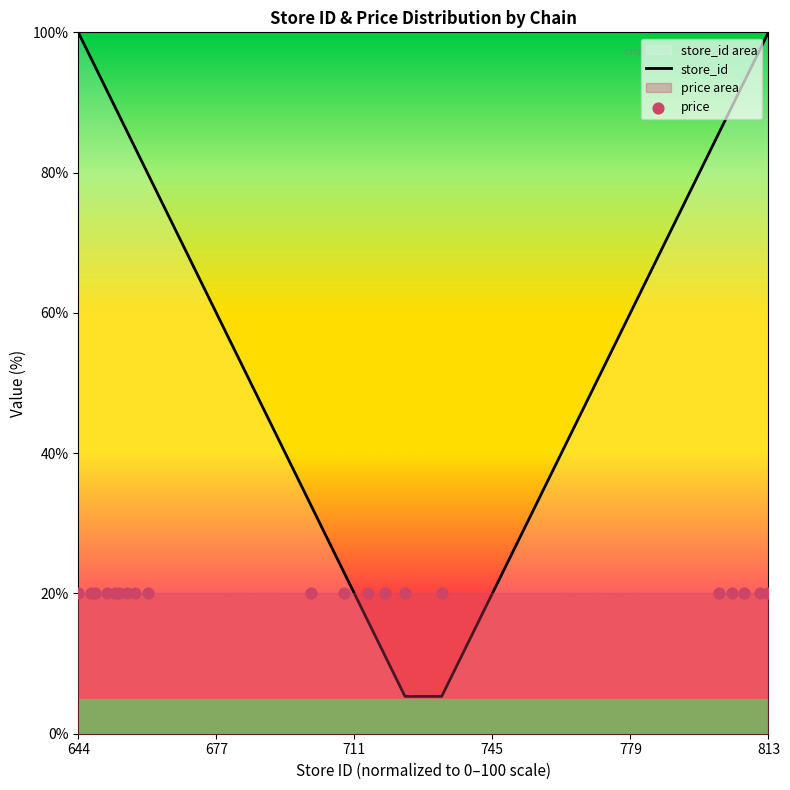

At which category is the sum across all series the highest?

644